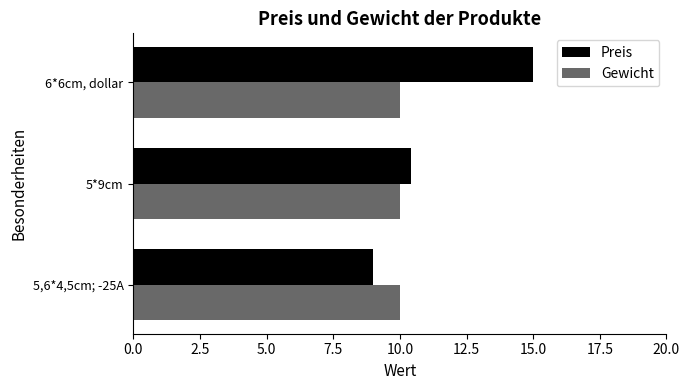

At which category is the sum across all series the highest?

6*6cm, dollar